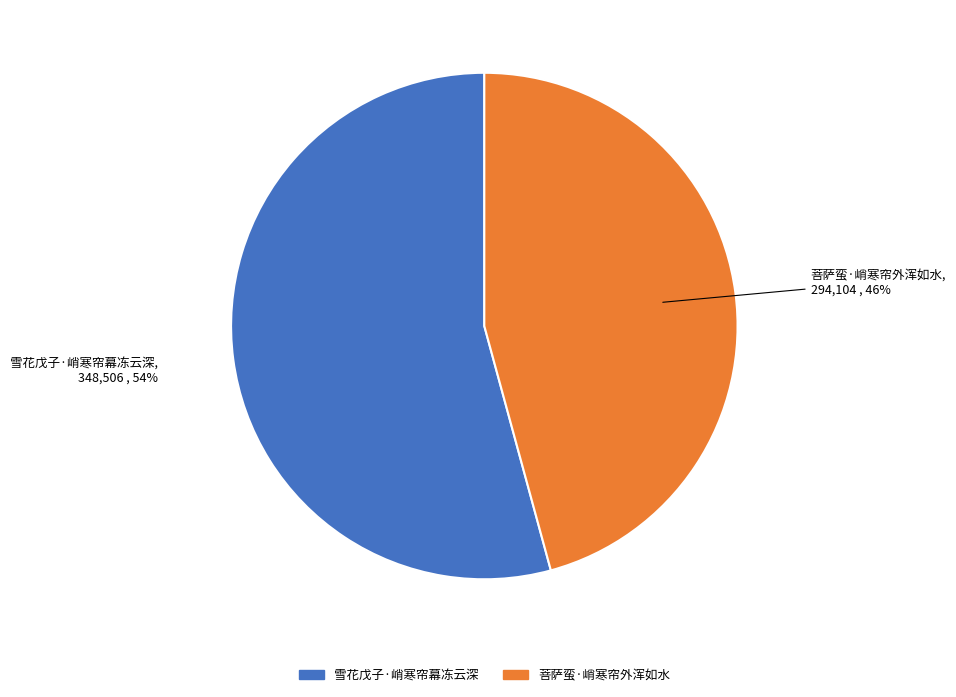

To the nearest percent, what is the difference between the 菩萨蛮·峭寒帘外浑如水 and 雪花戊子·峭寒帘幕冻云深 slice percentages?

8%